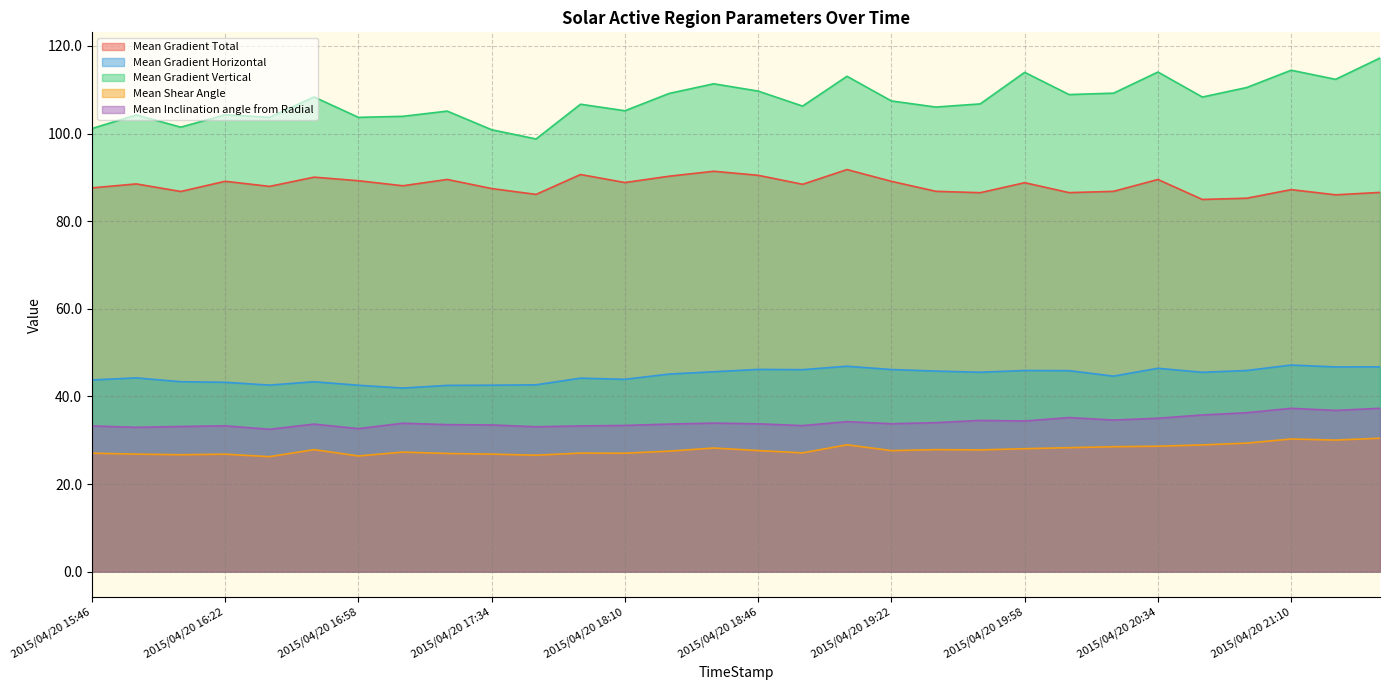

List the labels in order of Mean Shear Angle value, smallest first.

2015/04/20 16:34, 2015/04/20 16:58, 2015/04/20 17:46, 2015/04/20 16:10, 2015/04/20 16:22, 2015/04/20 17:34, 2015/04/20 15:58, 2015/04/20 17:22, 2015/04/20 18:10, 2015/04/20 15:46, 2015/04/20 17:58, 2015/04/20 18:58, 2015/04/20 17:10, 2015/04/20 18:22, 2015/04/20 19:22, 2015/04/20 18:46, 2015/04/20 19:46, 2015/04/20 19:34, 2015/04/20 16:46, 2015/04/20 19:58, 2015/04/20 18:34, 2015/04/20 20:10, 2015/04/20 20:22, 2015/04/20 20:34, 2015/04/20 20:46, 2015/04/20 19:10, 2015/04/20 20:58, 2015/04/20 21:22, 2015/04/20 21:10, 2015/04/20 21:34